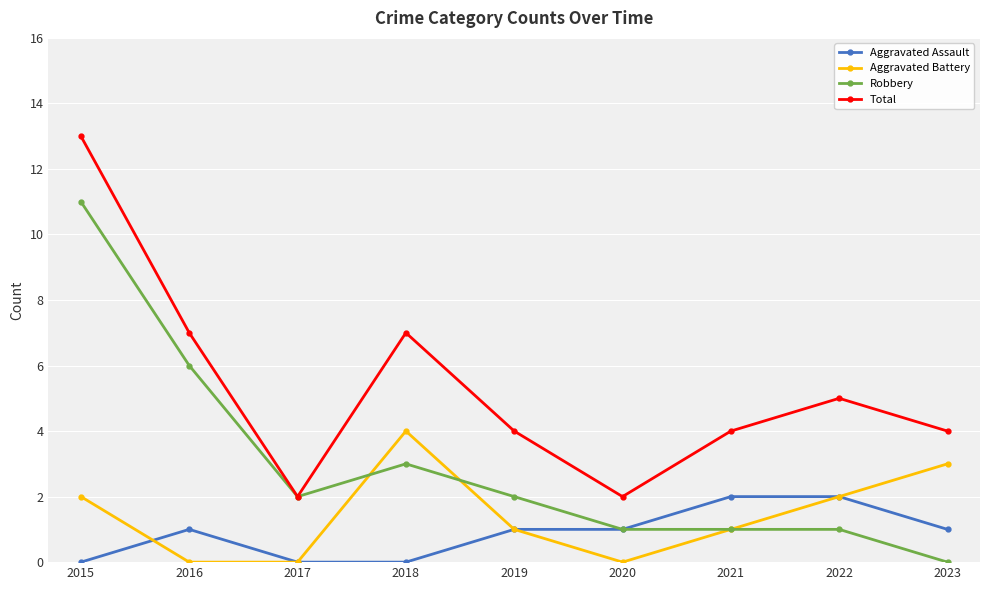

Which category has the highest value in the Aggravated Battery series?

2018